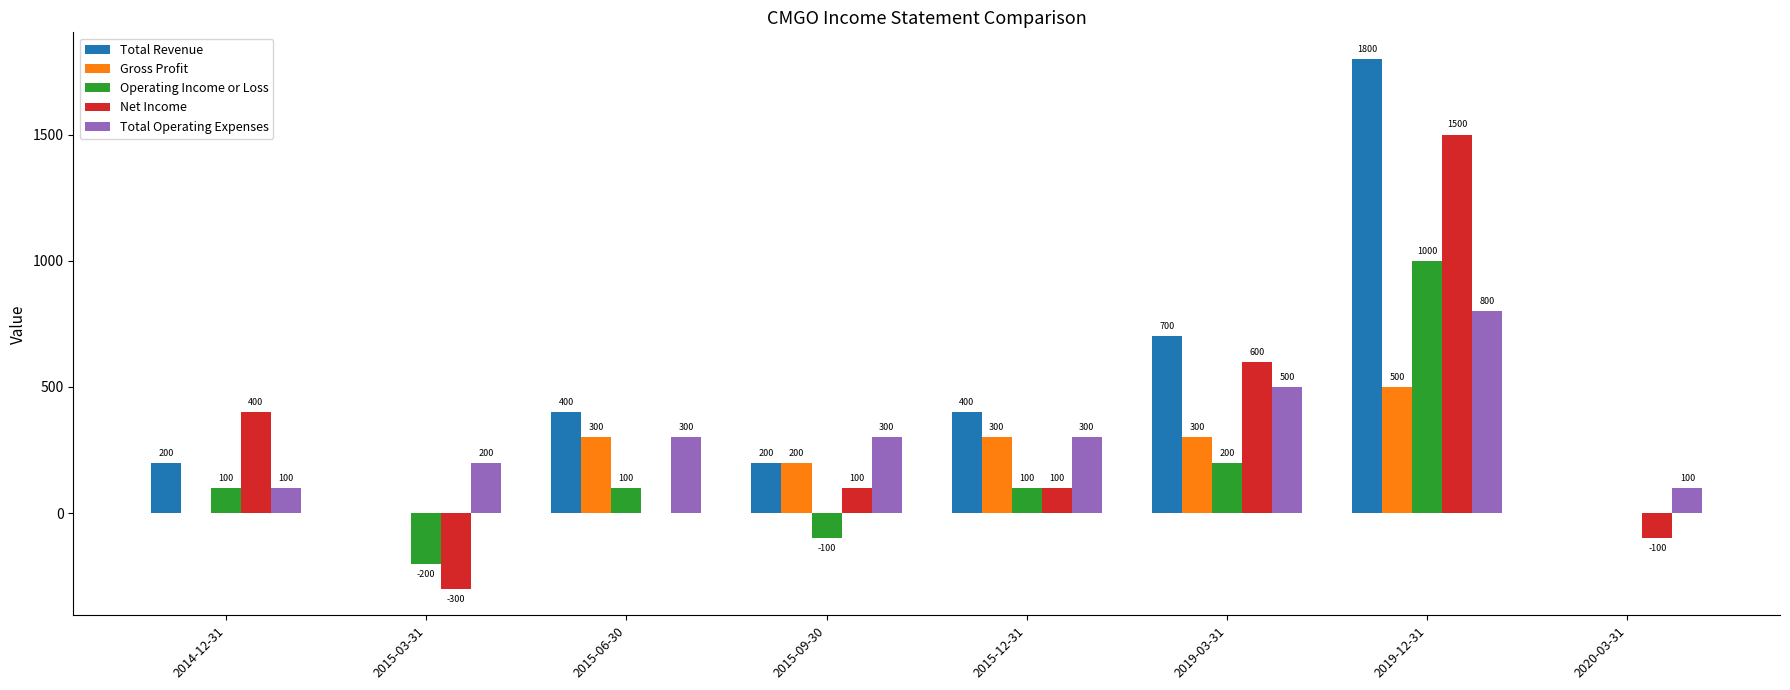

What is the maximum value shown in the chart?

1800